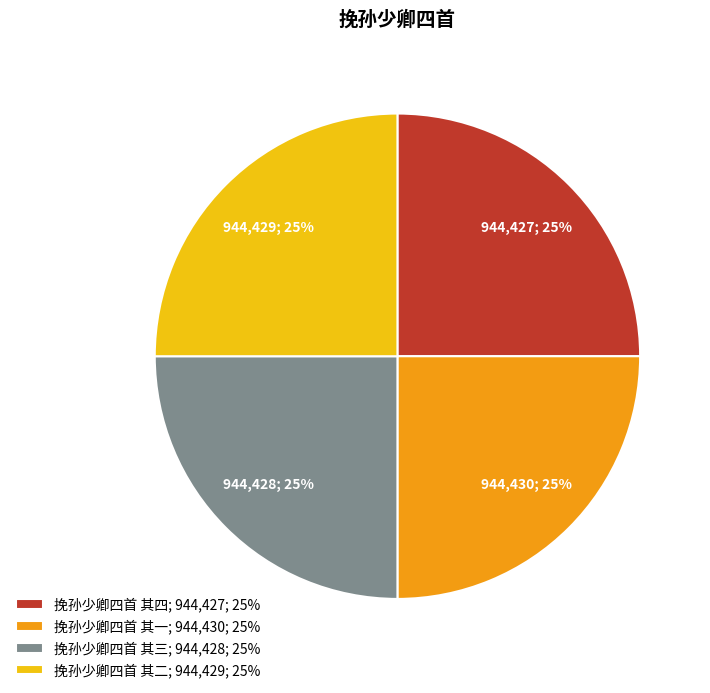

What percentage is the 挽孙少卿四首 其四 slice, to the nearest percent?

25%